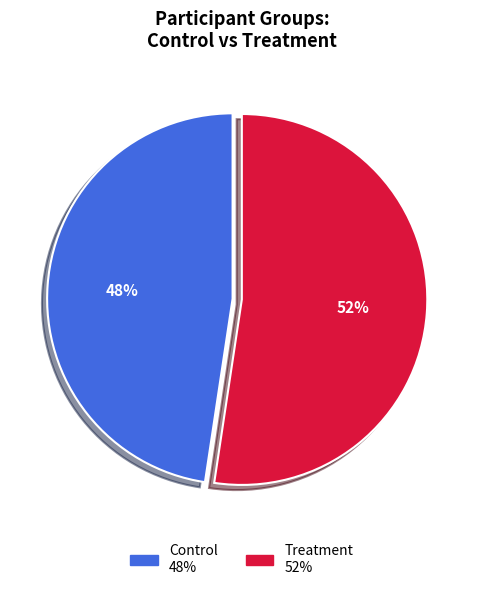

Is it true that Control is 48% of the pie?

True